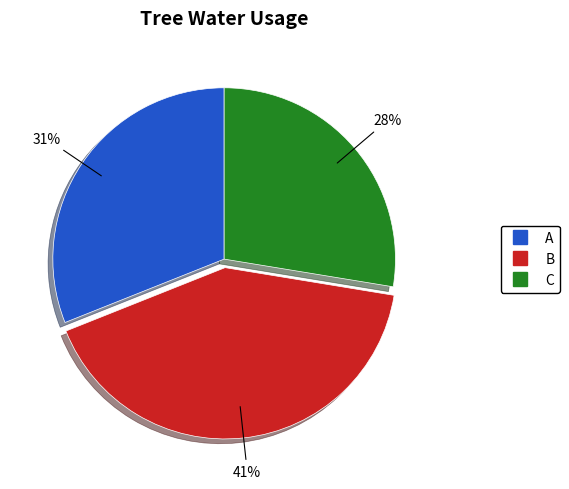

Rank the categories by value from lowest to highest.

C, A, B